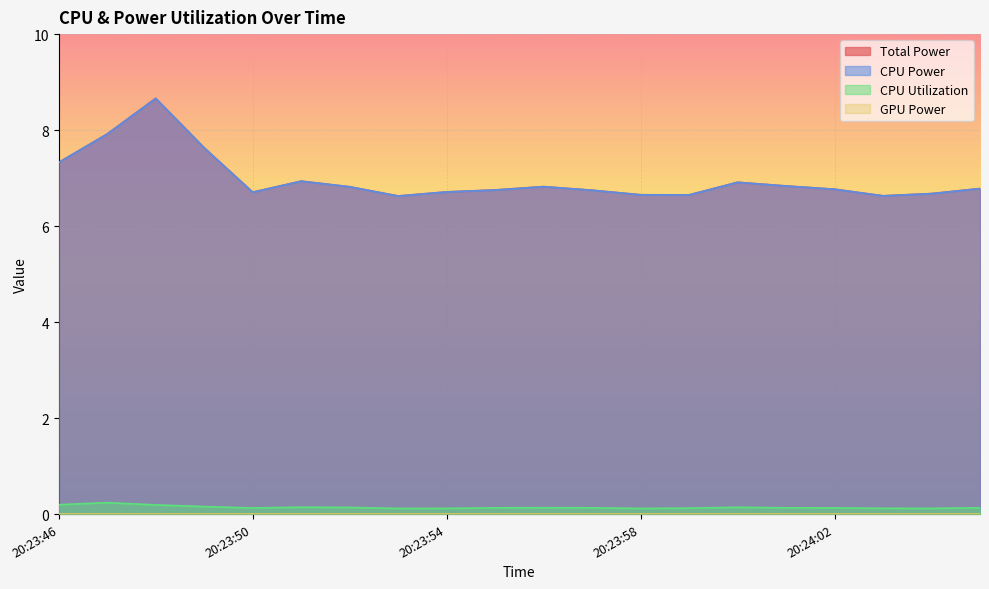

Which category has the lowest value in the CPU Utilization series?

20:23:53